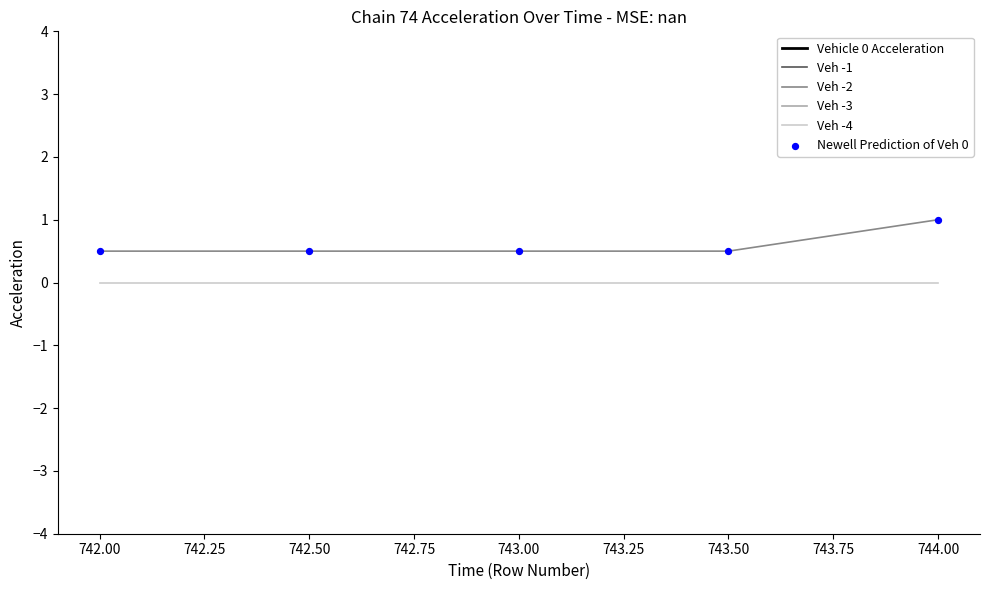

What are all the series names shown in the legend?

Vehicle 0 Acceleration, Veh -1, Veh -2, Veh -3, Veh -4, Newell Prediction of Veh 0